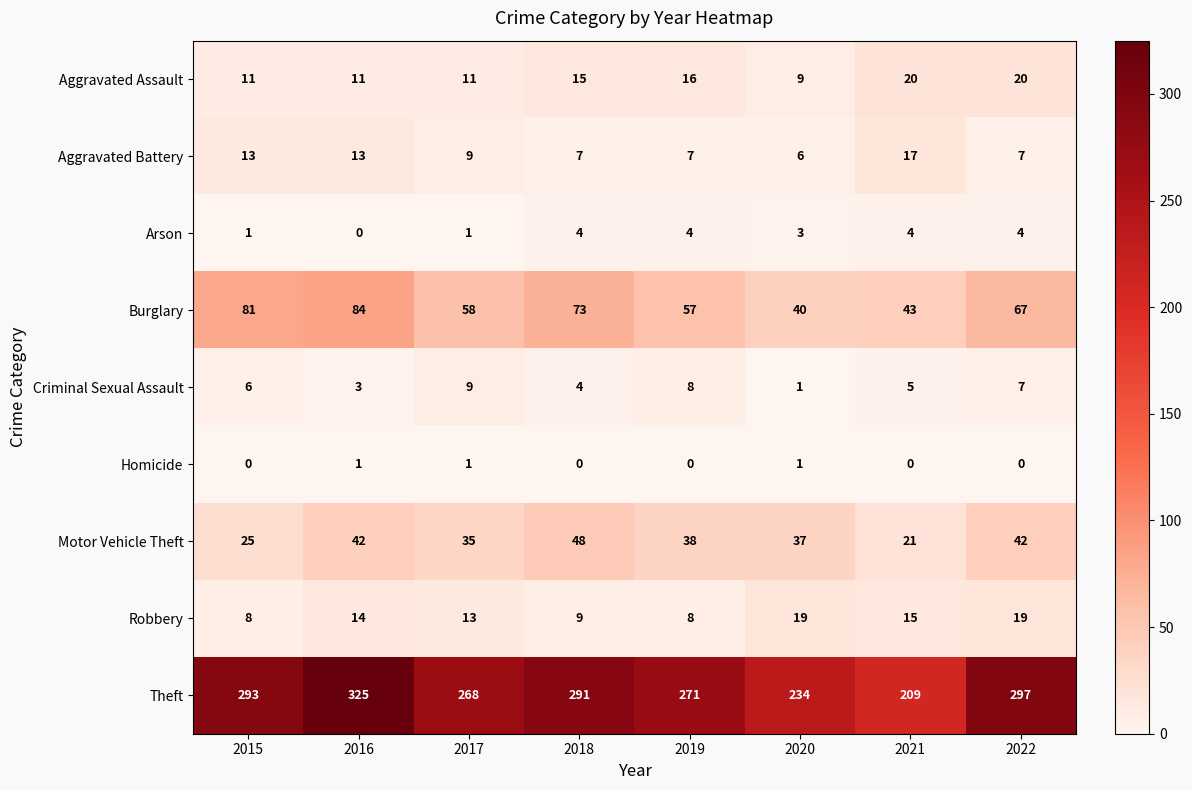

What is the sum of the Motor Vehicle Theft values at 2016 and 2017?

77